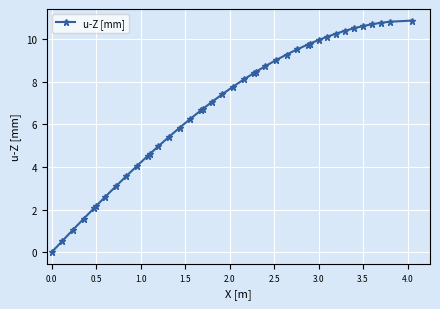

What is the maximum value shown in the chart?

10.9